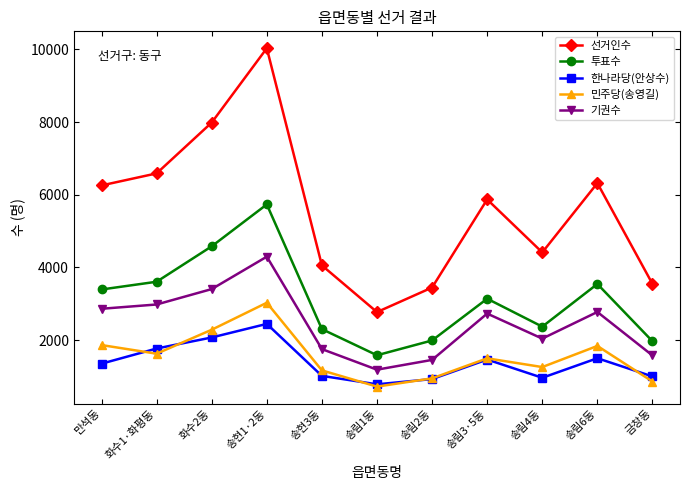

True or false: 한나라당(안상수) and 기권수 intersect in this chart.

False